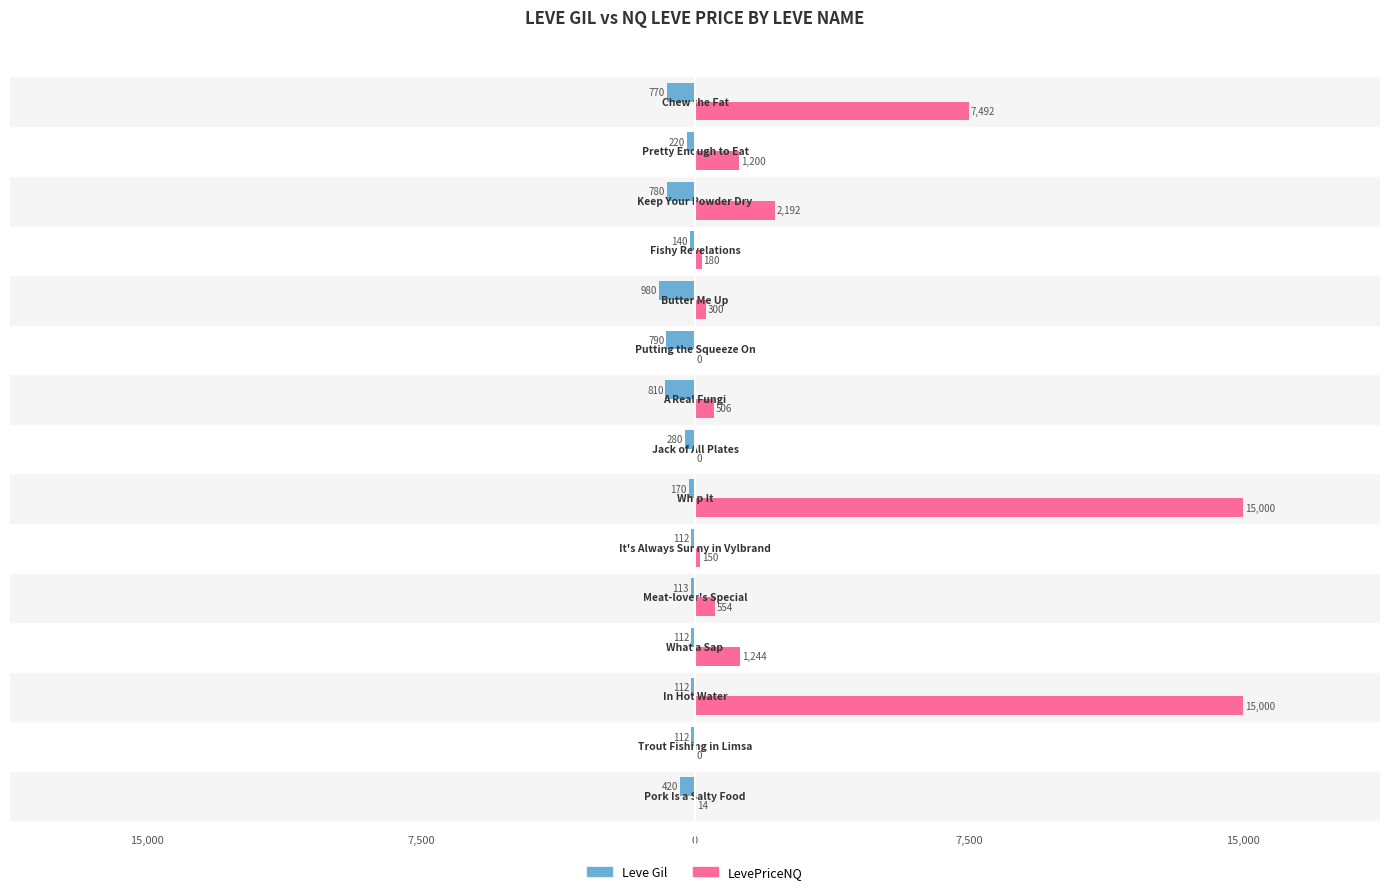

Which series has the largest total across all categories?

LevePriceNQ